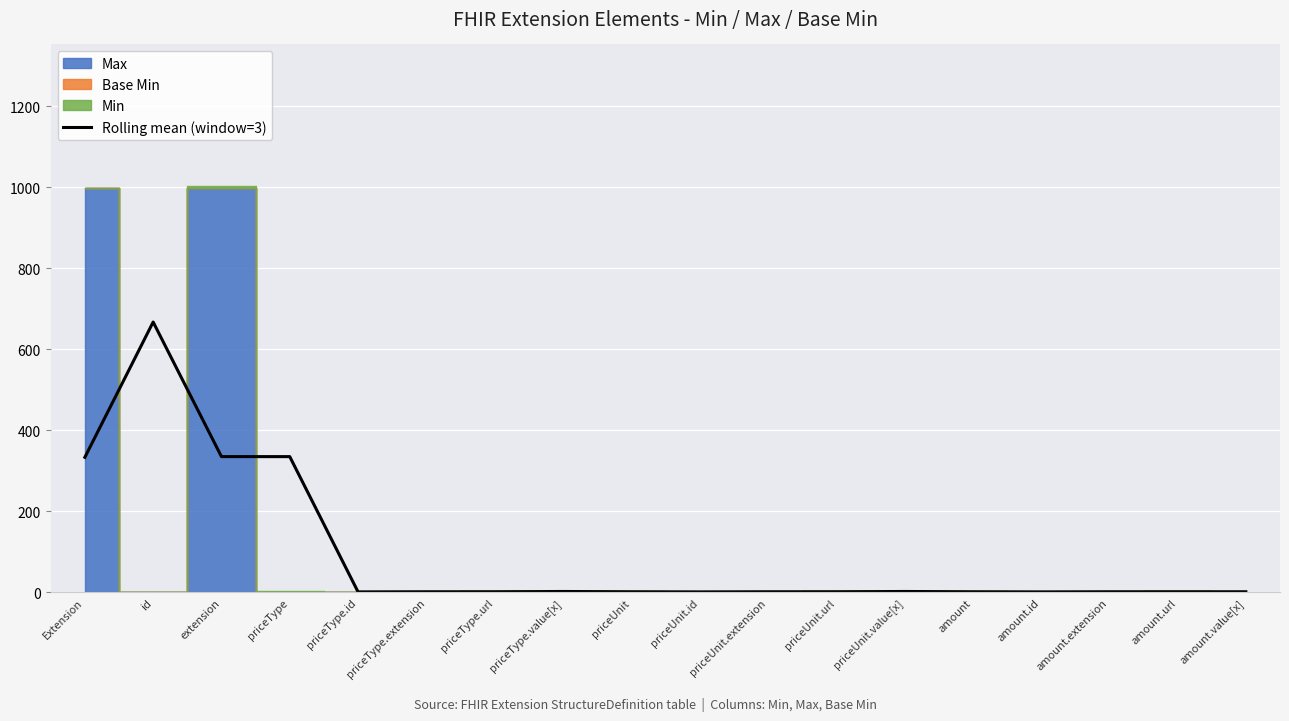

What is the change in value from priceType.value[x] to amount.value[x]?

-0.7